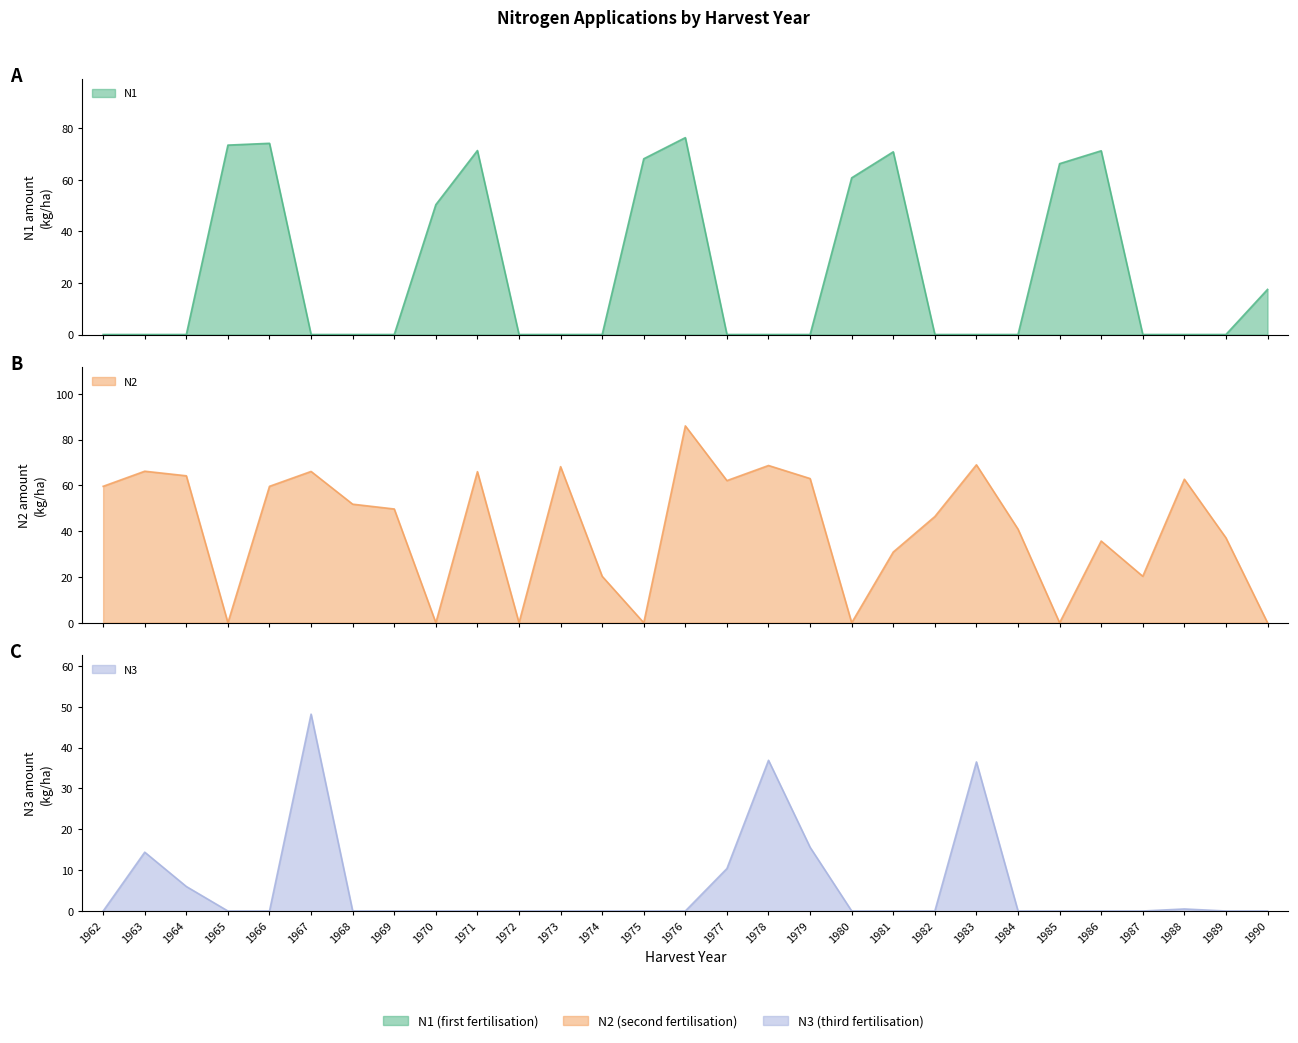

At which label is N2 closest to 43?

1984